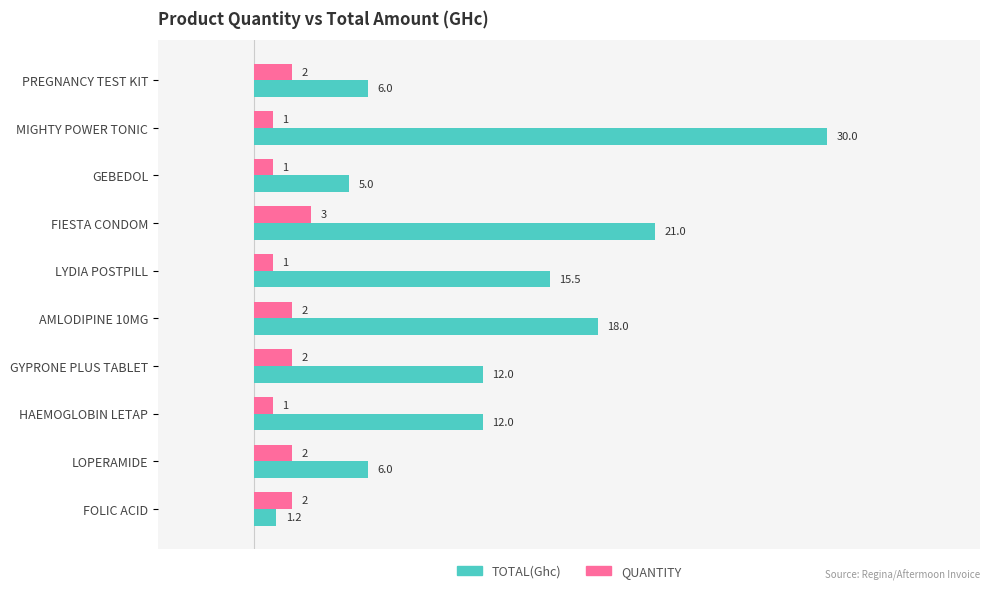

At FOLIC ACID, list the series in order from smallest to largest.

TOTAL(Ghc), QUANTITY